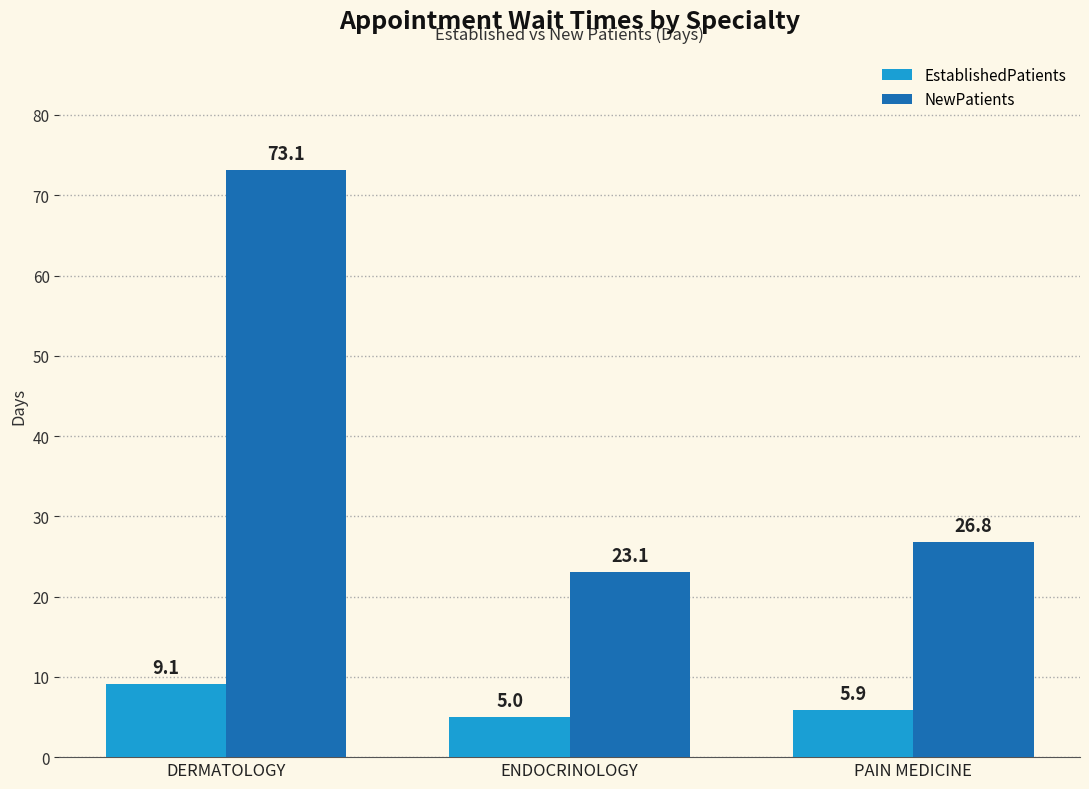

How many bars are there in each group?

2